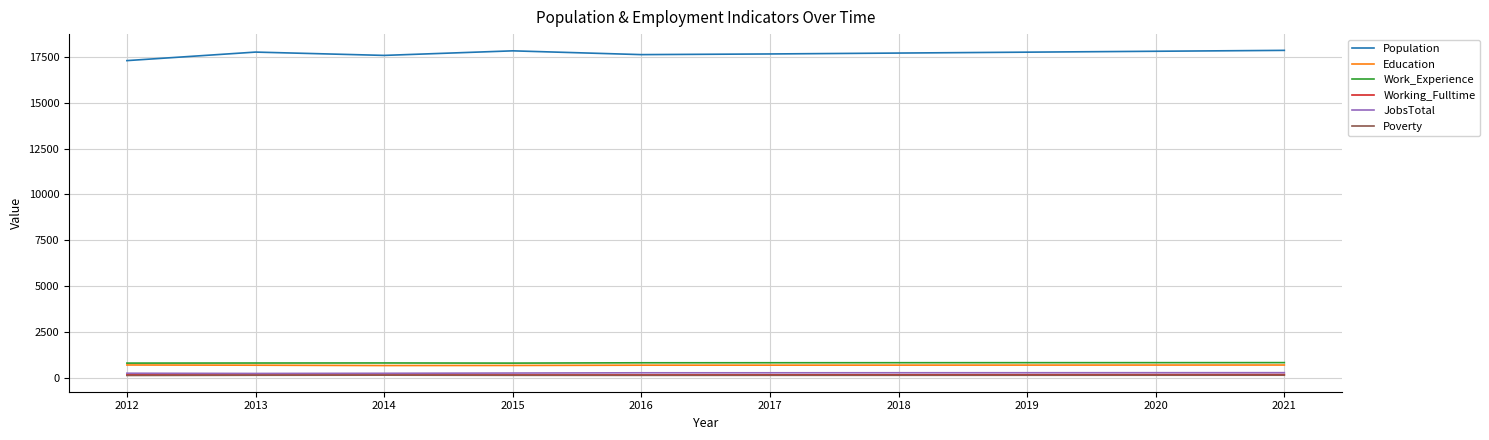

True or false: Education and JobsTotal cross at least once.

False